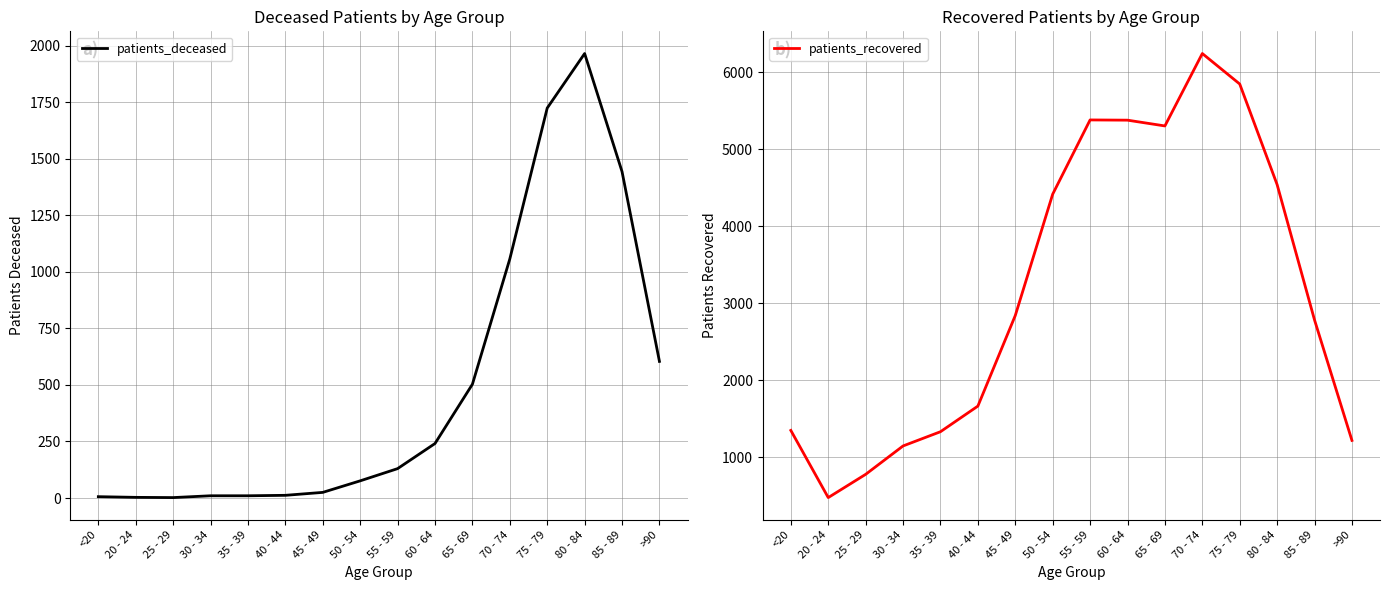

Reading right to left, transcribe all the data shown in this chart.

patients_deceased: >90=604	85 - 89=1443	80 - 84=1965	75 - 79=1724	70 - 74=1057	65 - 69=503	60 - 64=241	55 - 59=130	50 - 54=76	45 - 49=25	40 - 44=12	35 - 39=10	30 - 34=10	25 - 29=2	20 - 24=3	<20=6
patients_recovered: >90=1216	85 - 89=2781	80 - 84=4540	75 - 79=5848	70 - 74=6244	65 - 69=5303	60 - 64=5378	55 - 59=5381	50 - 54=4416	45 - 49=2839	40 - 44=1662	35 - 39=1329	30 - 34=1144	25 - 29=775	20 - 24=473	<20=1346